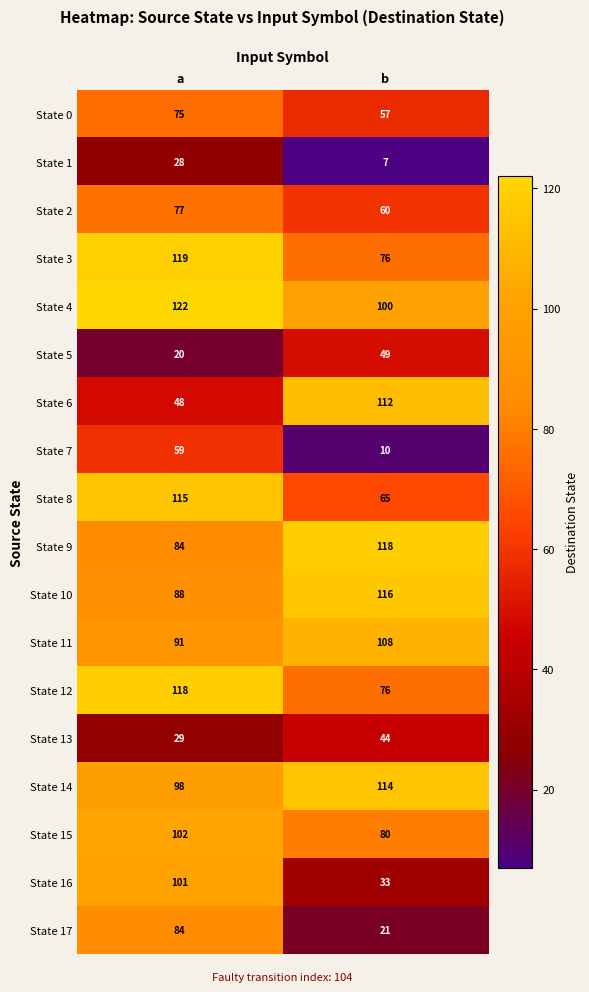

The value of State 2 at a is 51. True or false?

False